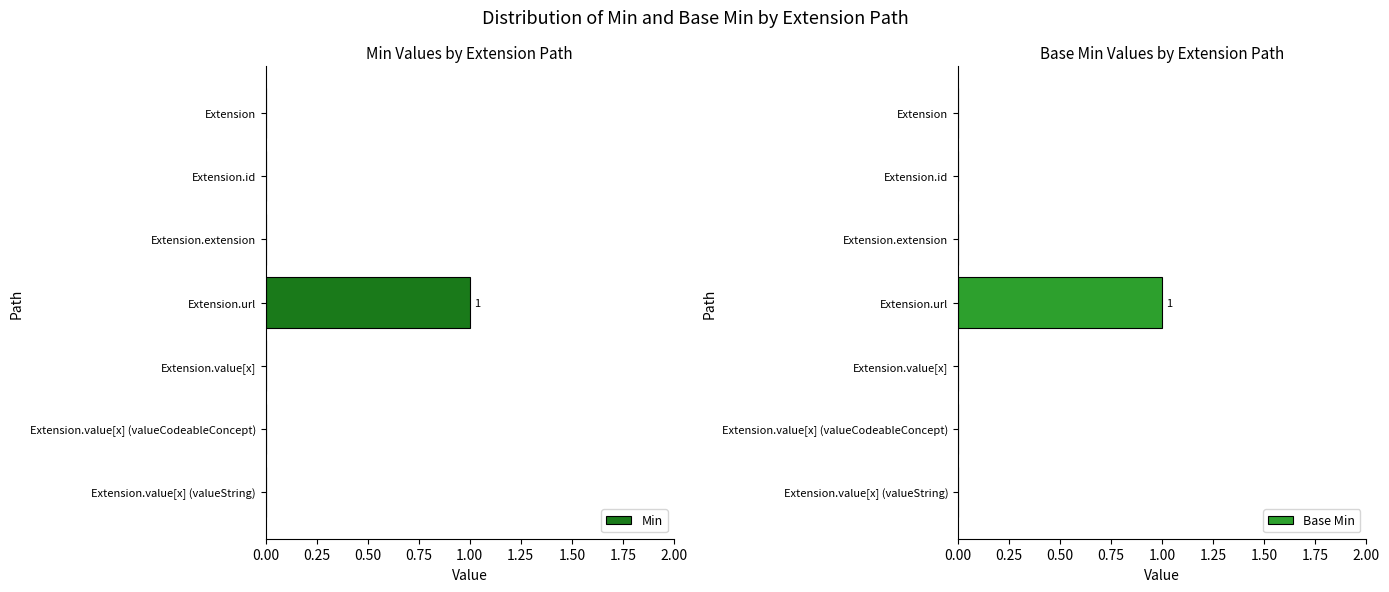

Is it true that Min equals 1 at Extension.value[x] (valueString)?

False